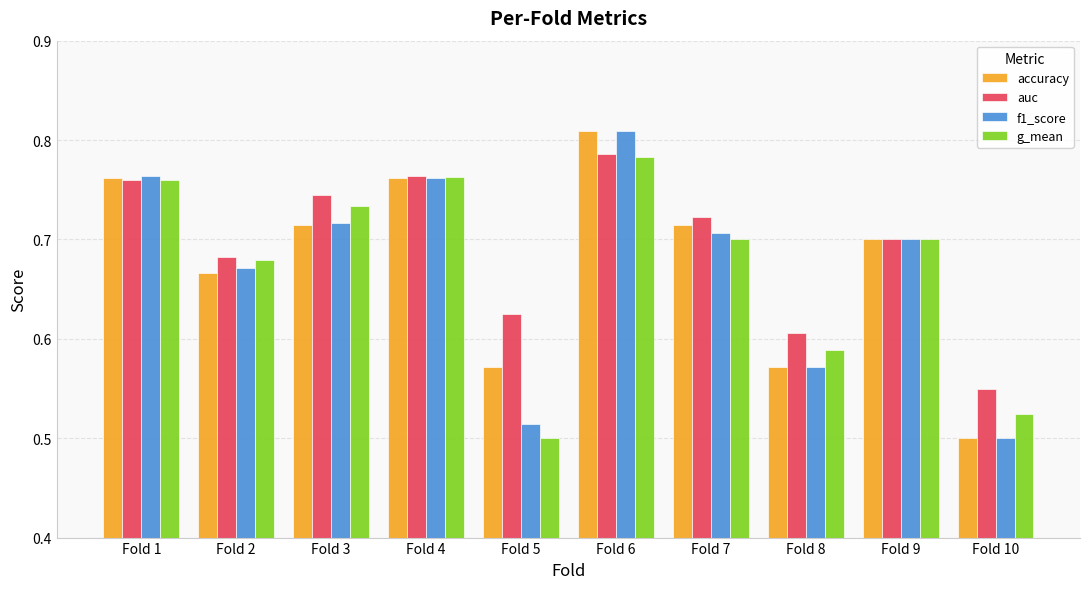

How many categories are shown in the chart?

10